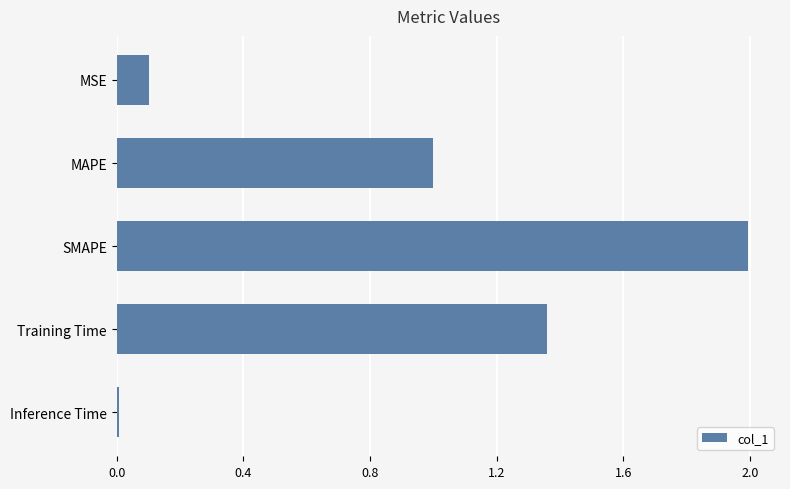

What is the maximum value shown in the chart?

2.0